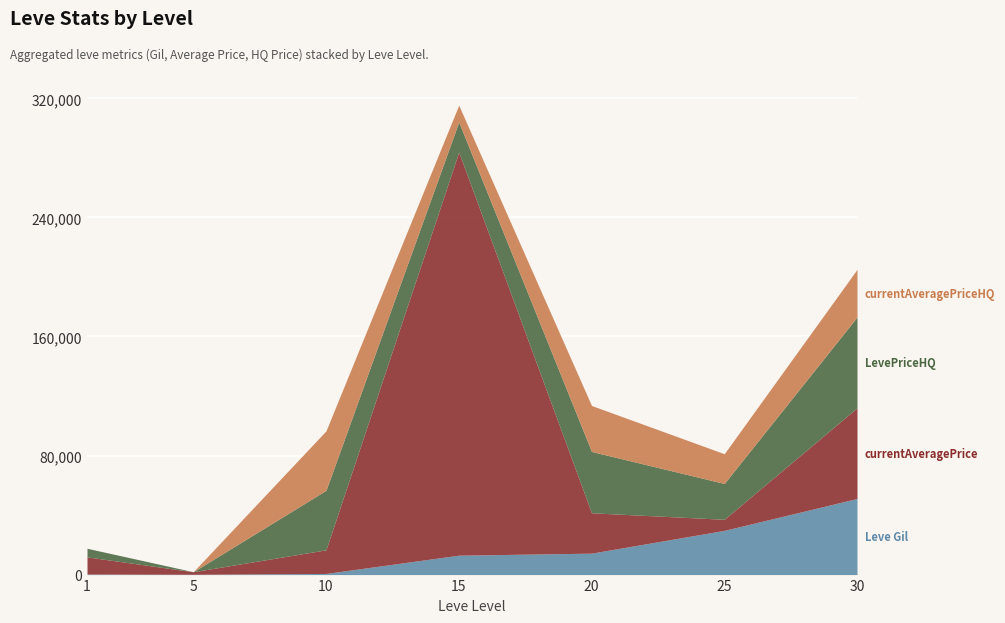

At which category is the sum across all series the highest?

15